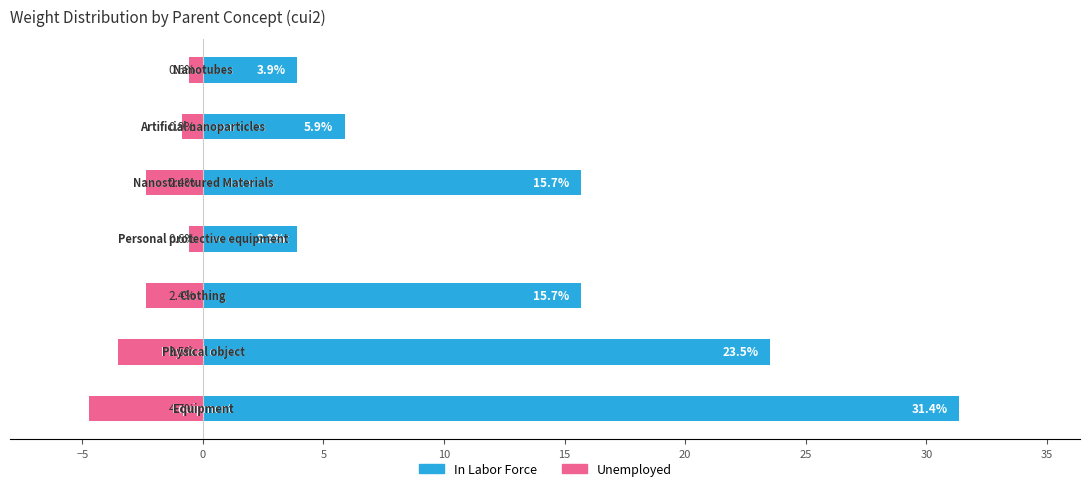

Which series has the largest total across all categories?

In Labor Force